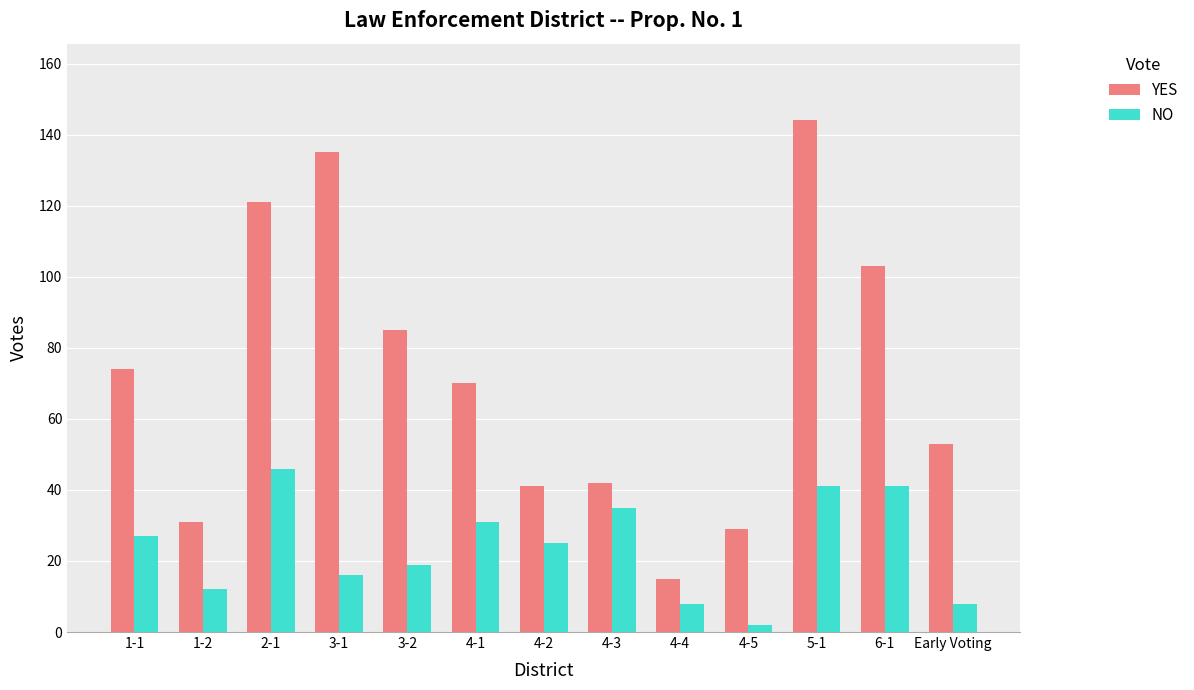

What is the difference between the second highest and second lowest values in the NO series?

33